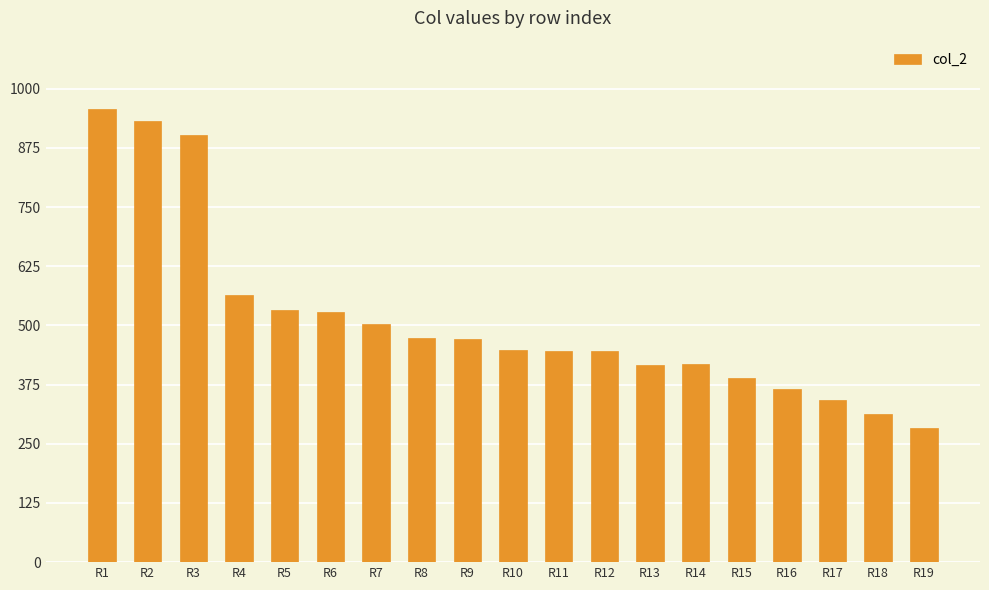

What is the value of the 15th bar from the left?

390